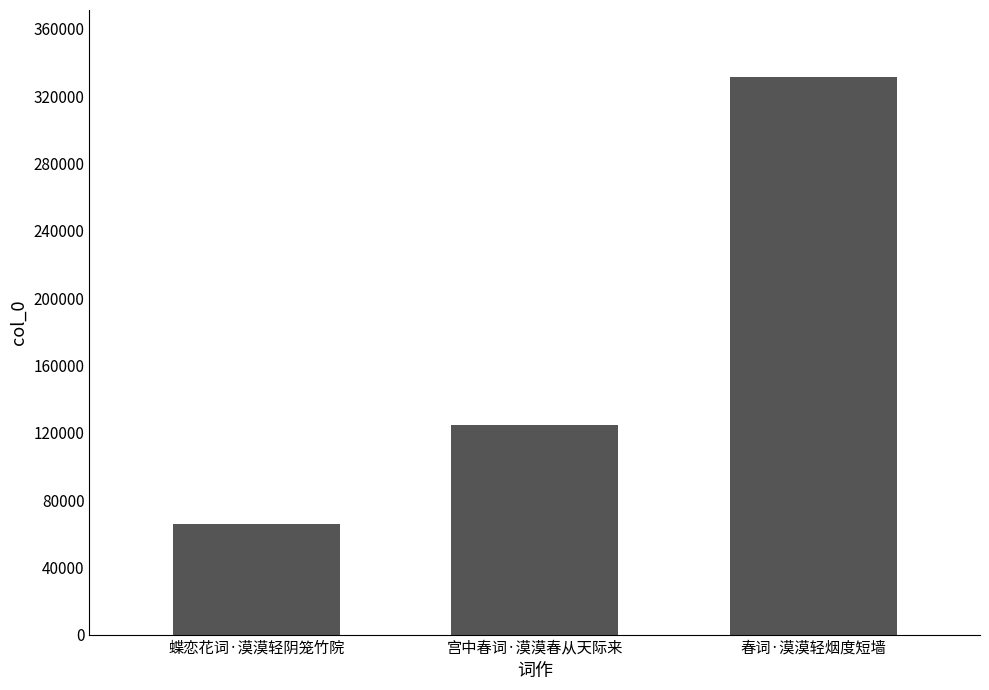

List the labels in order of value, smallest first.

蝶恋花词·漠漠轻阴笼竹院, 宫中春词·漠漠春从天际来, 春词·漠漠轻烟度短墙